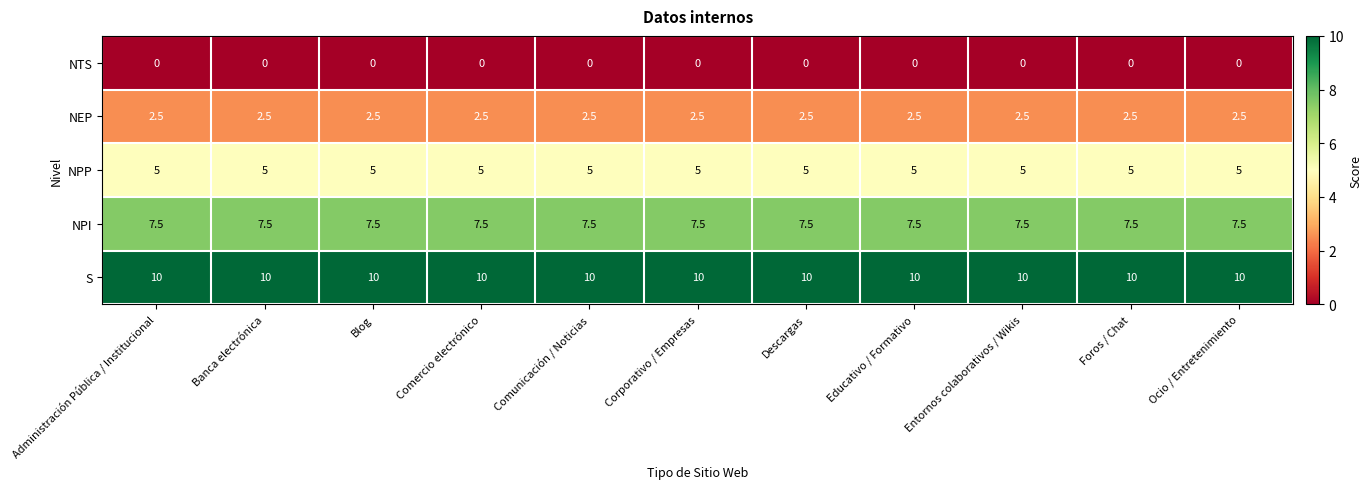

What is the average value of the NEP series?

2.5